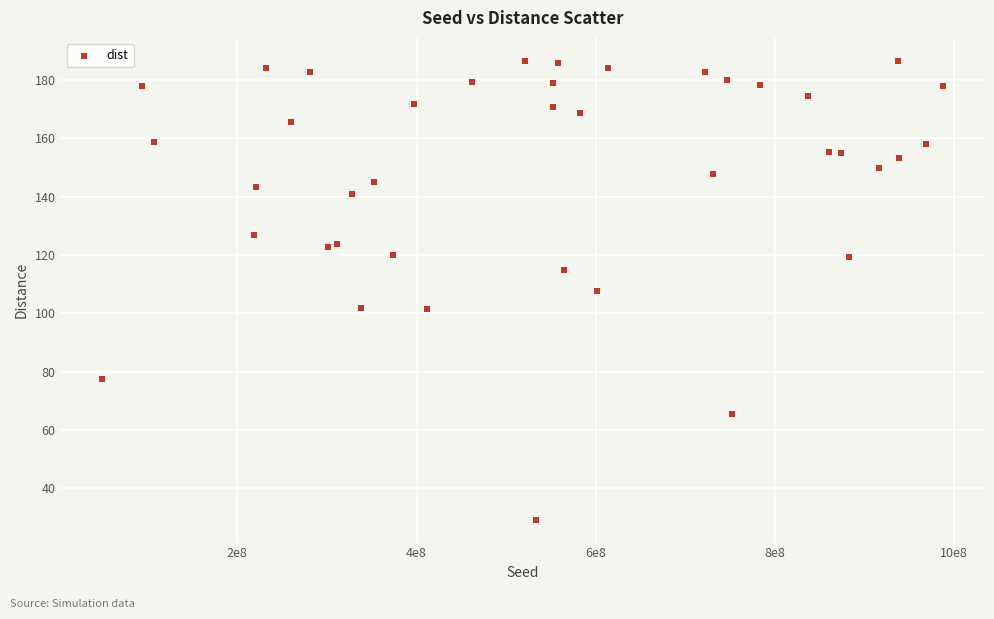

What is the range of Y values (max minus min)?

157.4